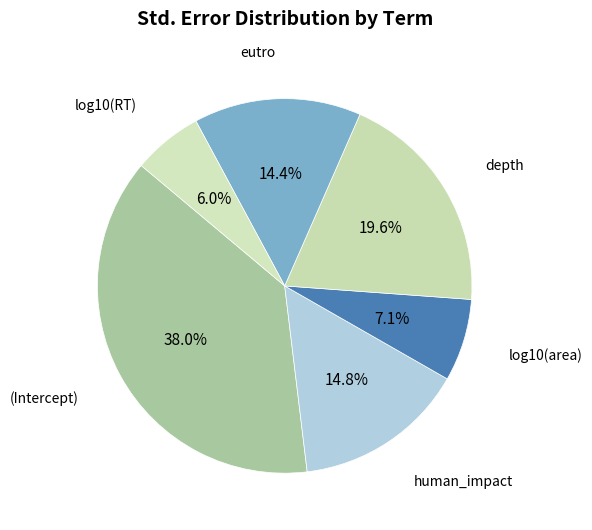

Does any single category account for the majority?

No